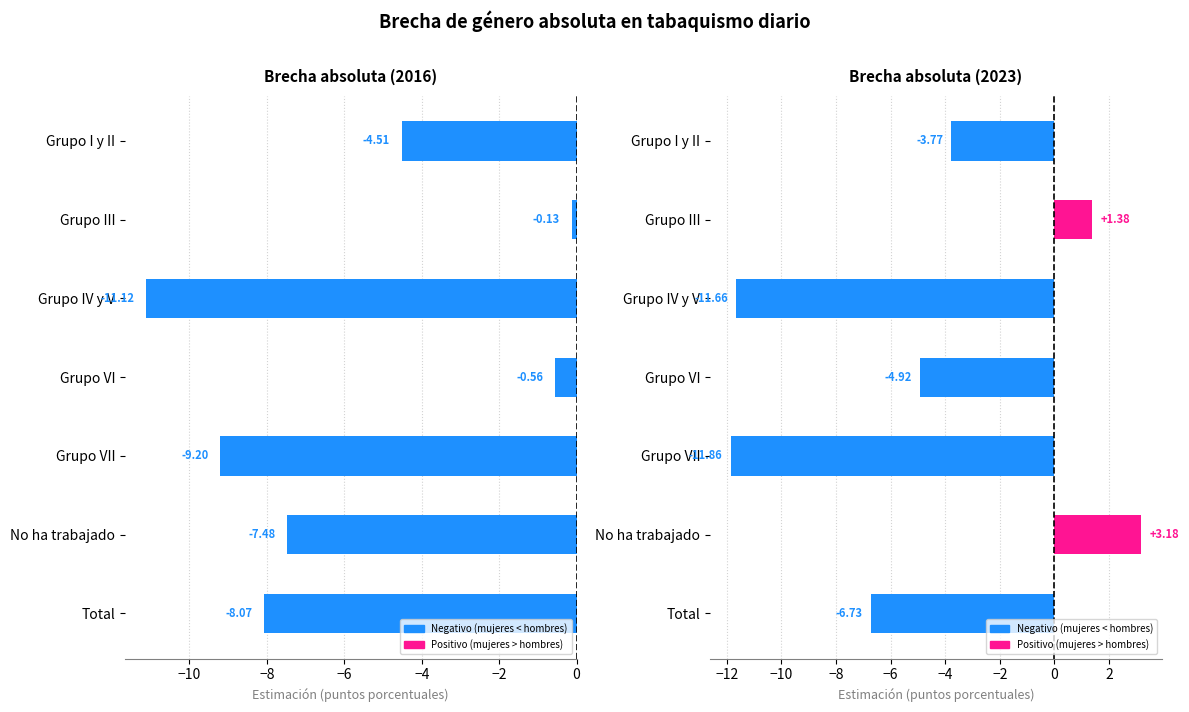

What is the sum of all 2023 values?

-34.4